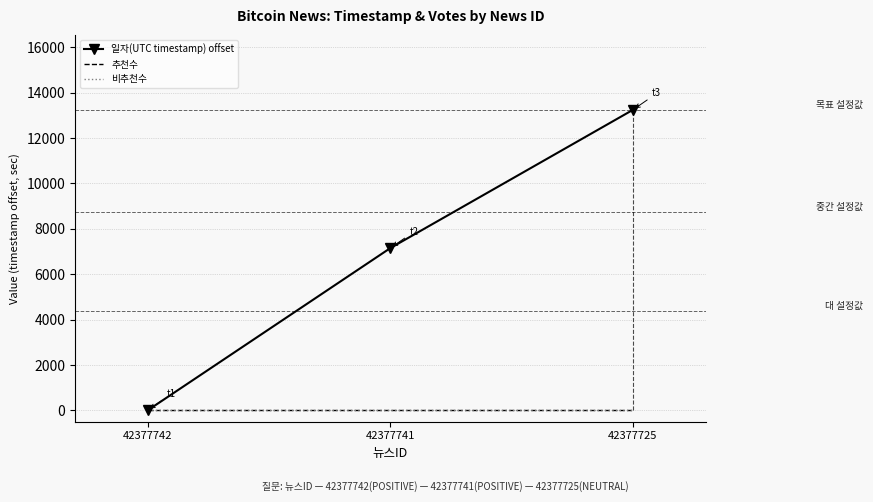

How many data points does each series have?

3